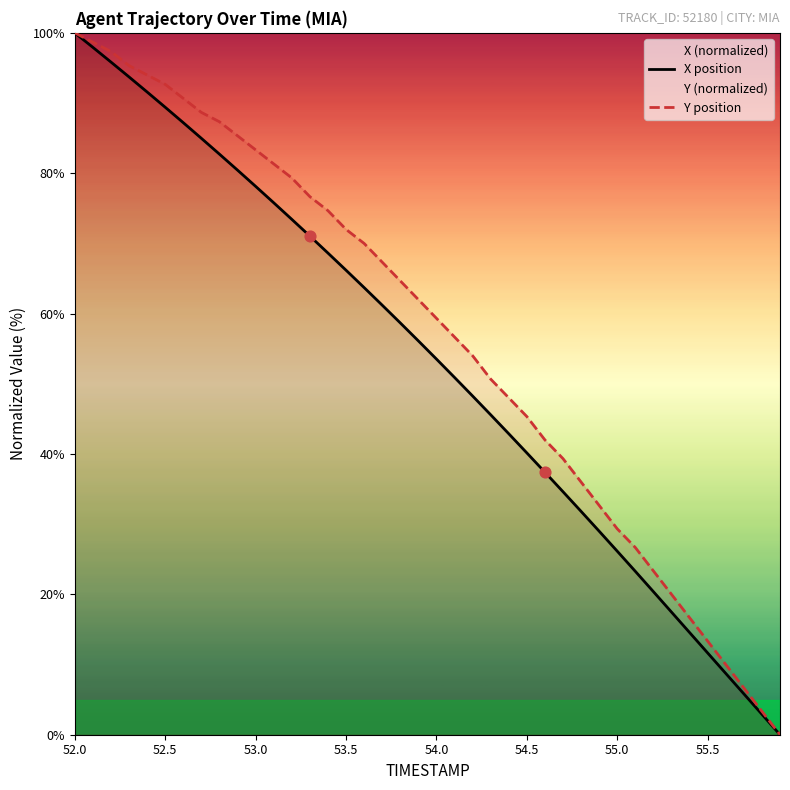

Which series contains the lowest Y value?

X position